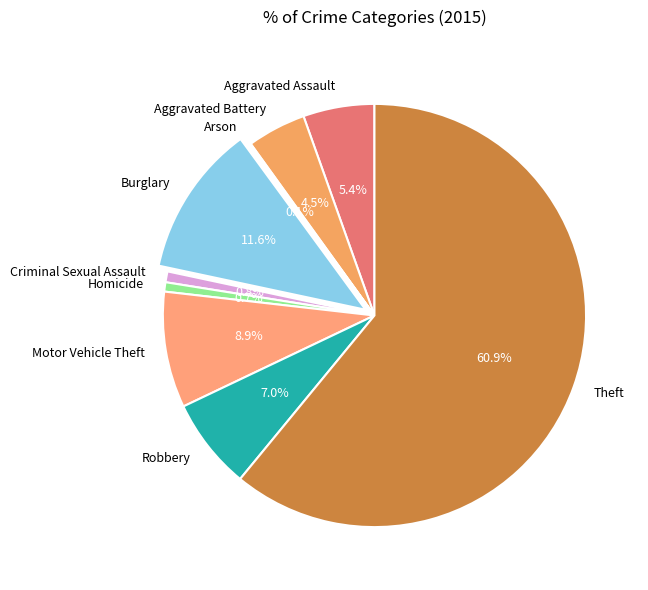

Which category has the biggest portion of the pie?

Theft